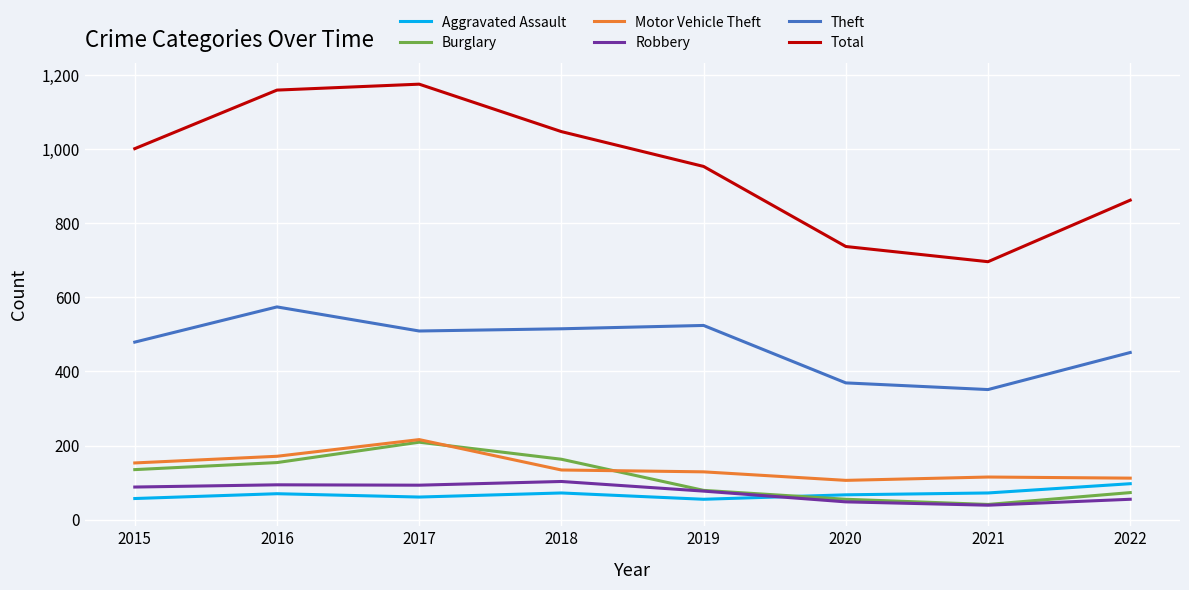

Where is Theft nearest to the value 462?

2022